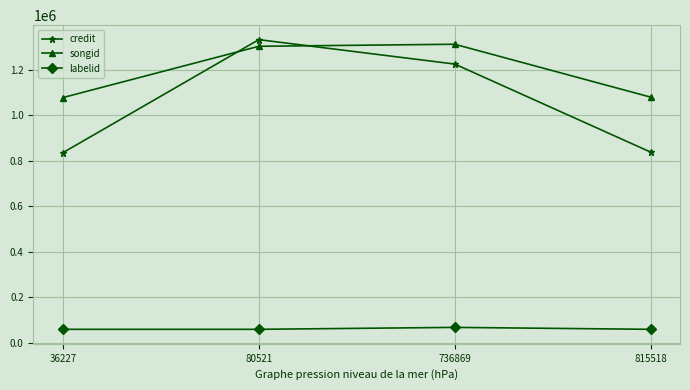

What is the lowest value of the songid series?

1078228